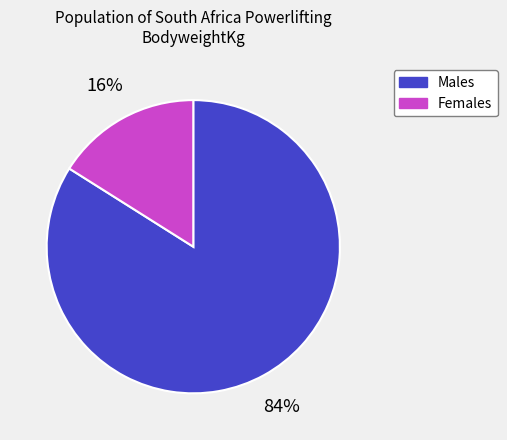

To the nearest percent, what is the difference between the largest and smallest slice percentages?

68%